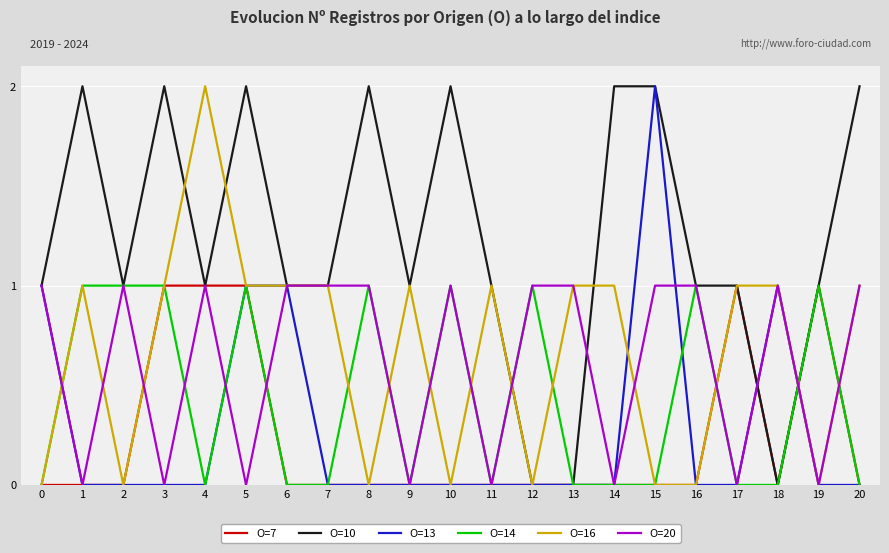

What is the greatest value displayed?

2